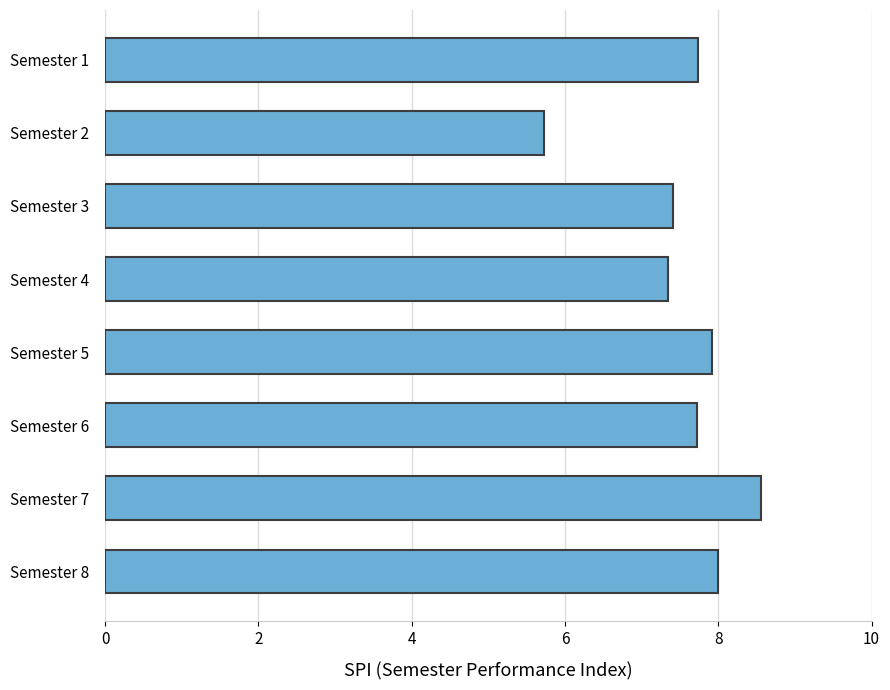

True or false: the data shows 3.5 at Semester 5.

False